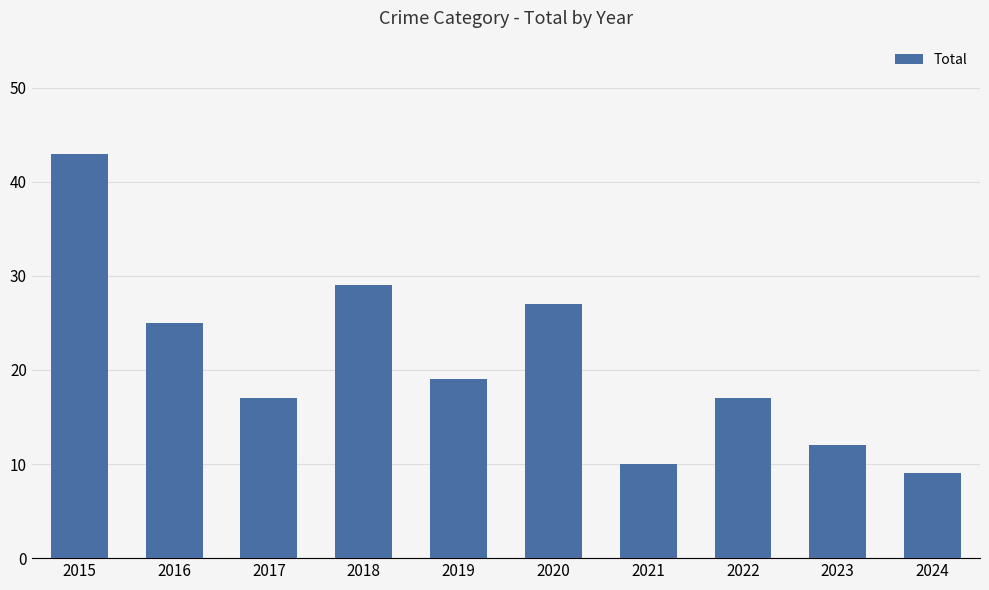

What is the difference between the values at 2024 and 2019?

10